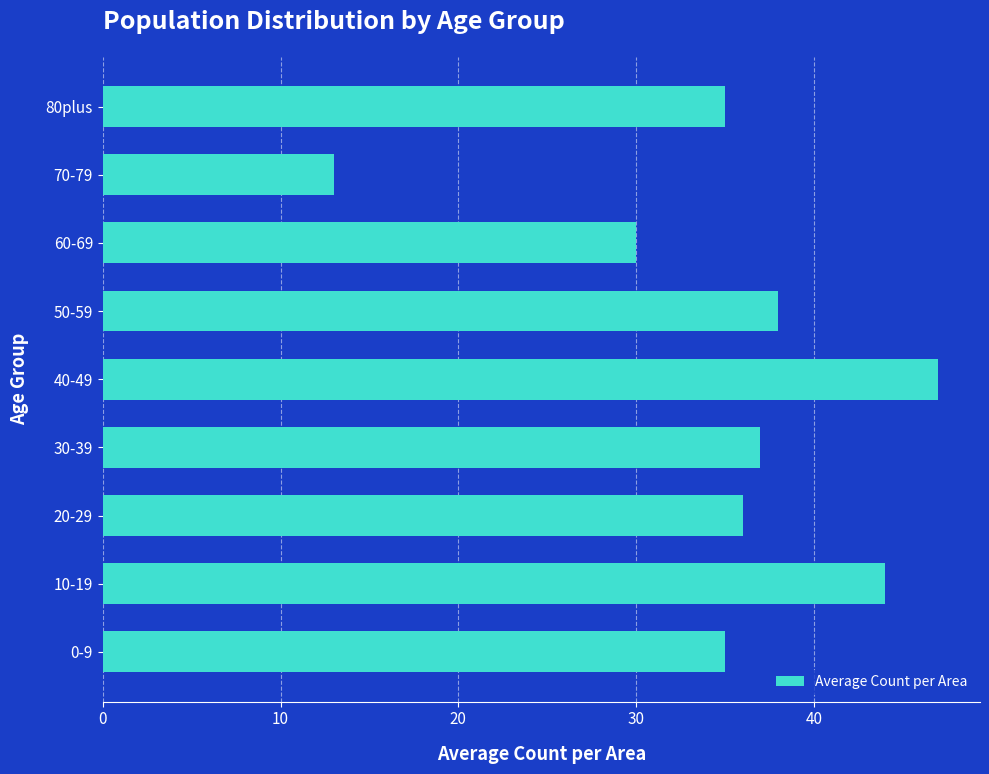

What is the minimum value shown in the chart?

13